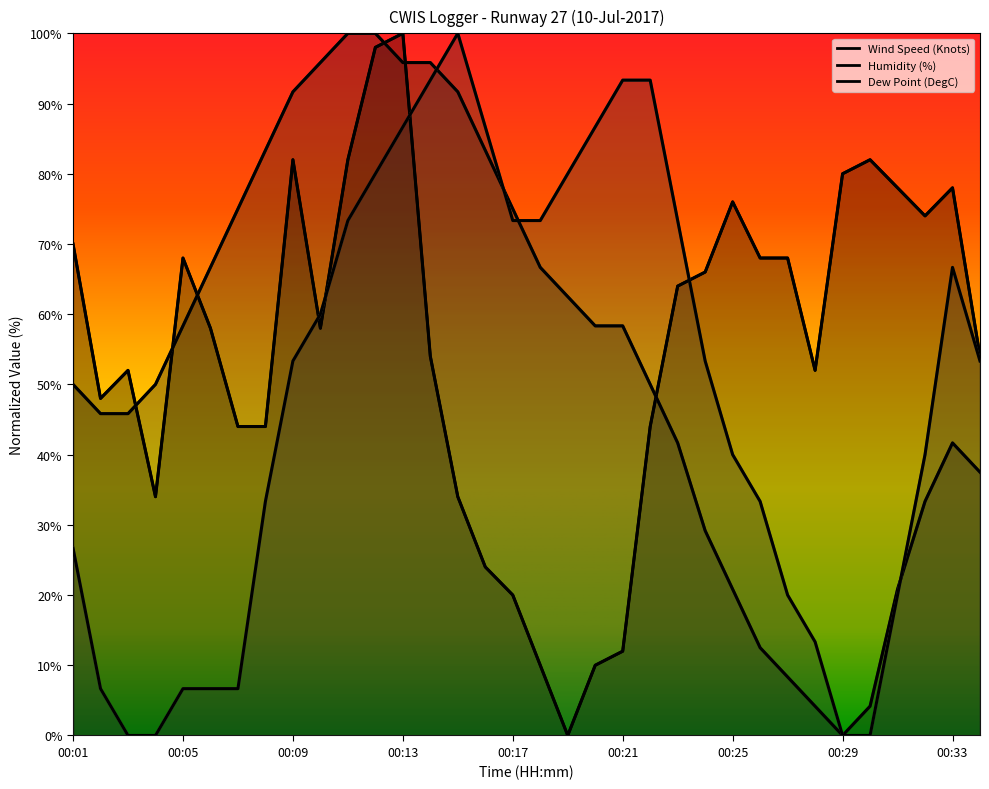

The value of Humidity (%) at 00:12 is 31.0. True or false?

False